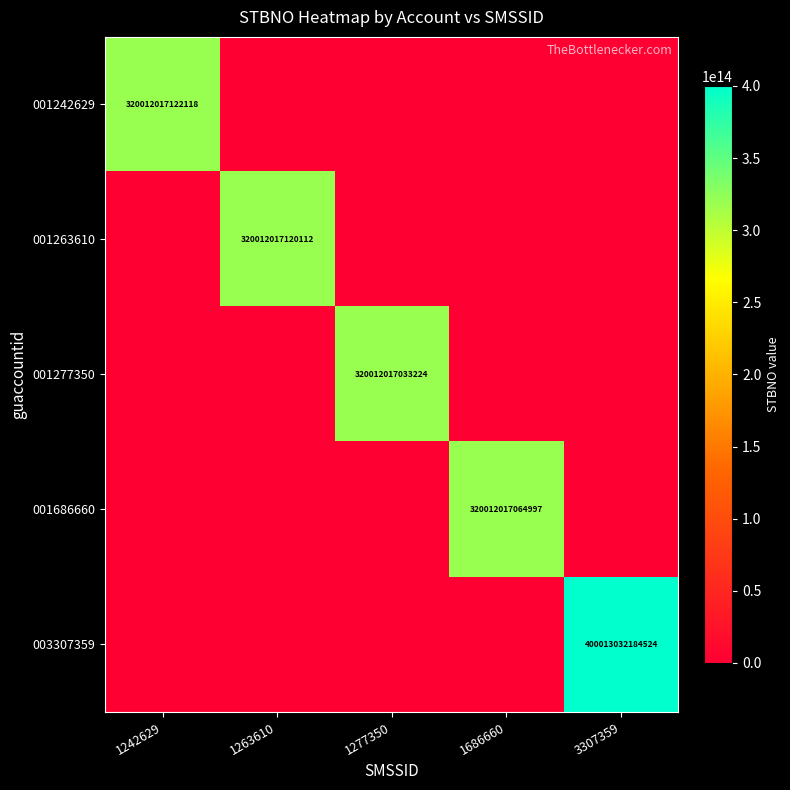

The value of 003307359 at 3307359 is 224188670354508. True or false?

False